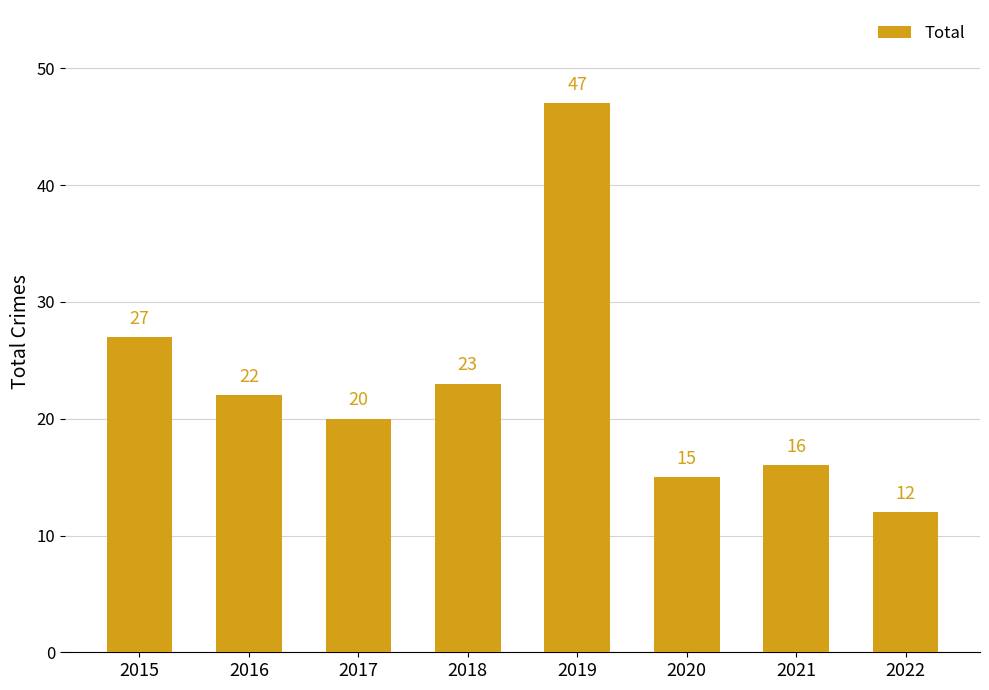

List the labels in order of value, smallest first.

2022, 2020, 2021, 2017, 2016, 2018, 2015, 2019